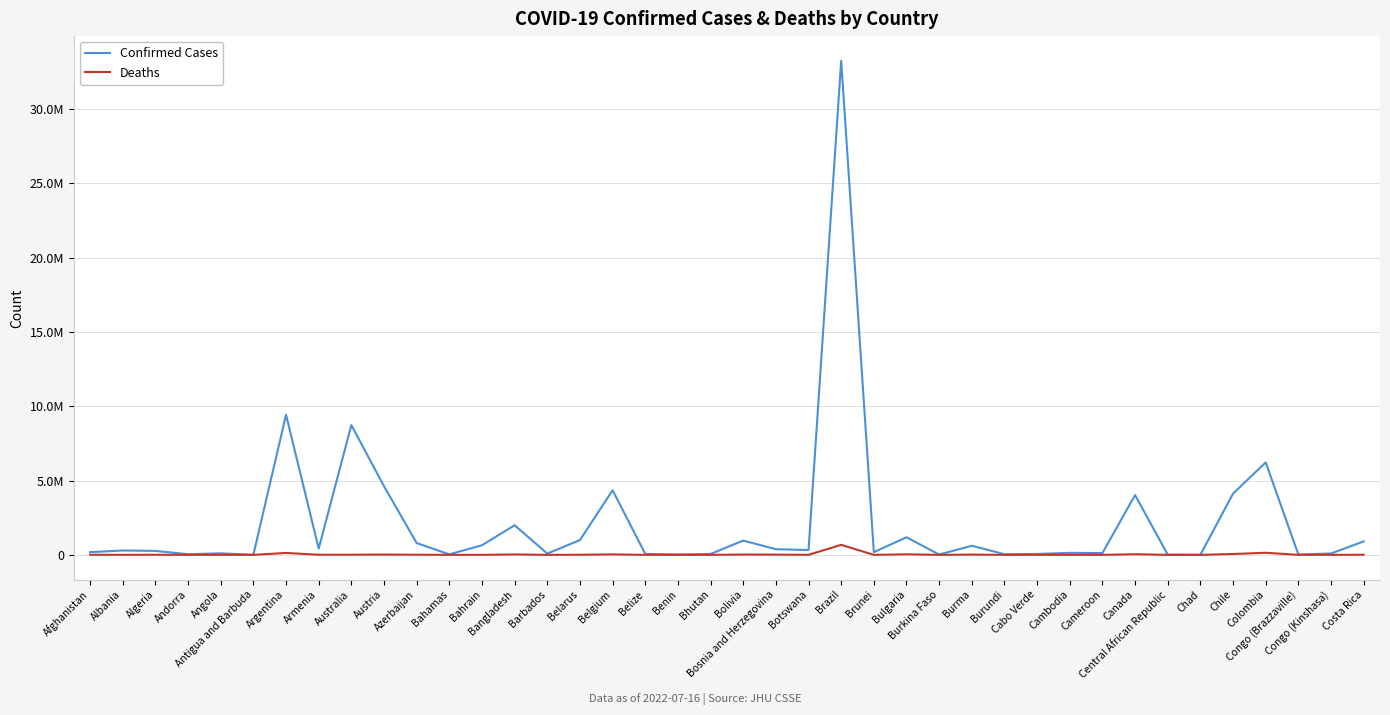

What are all the series names shown in the legend?

Confirmed Cases, Deaths